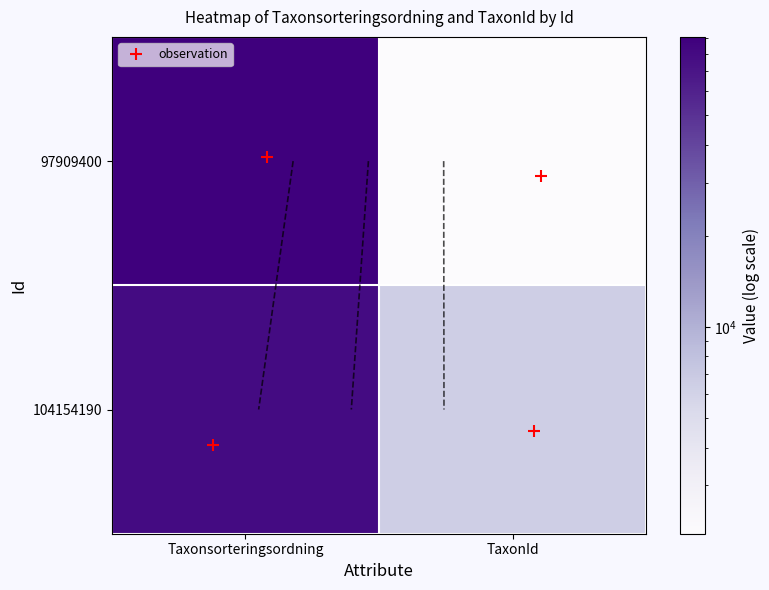

Which category has the lowest value across all series?

TaxonId